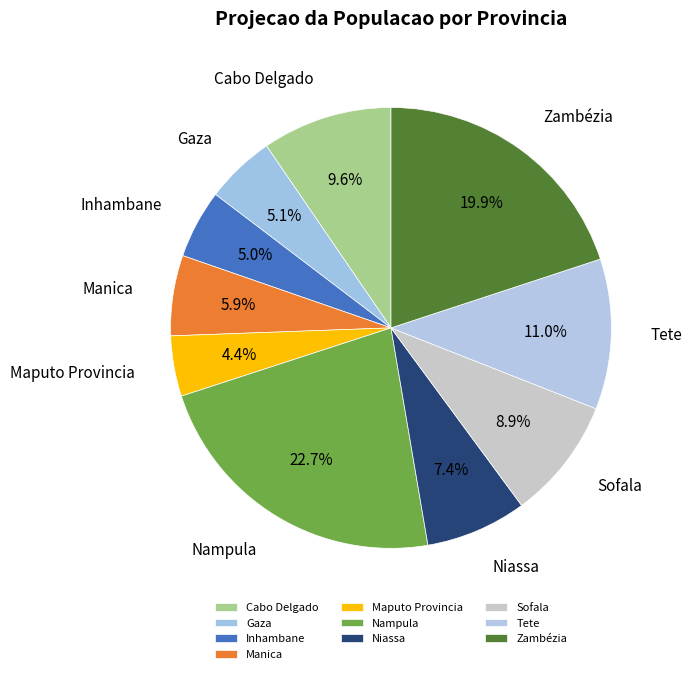

Is it true that Niassa is 7% of the pie?

True